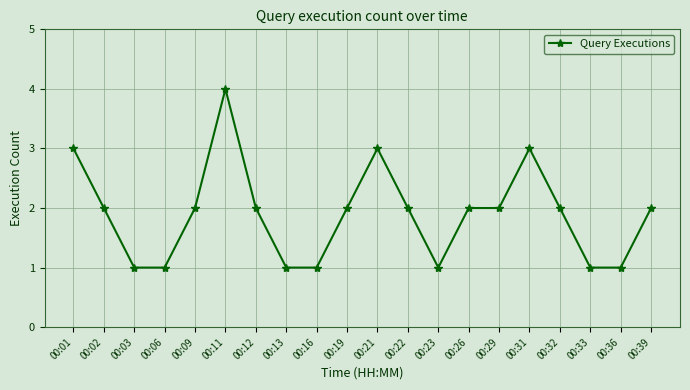

What is the value of the 8th point from the left?

1